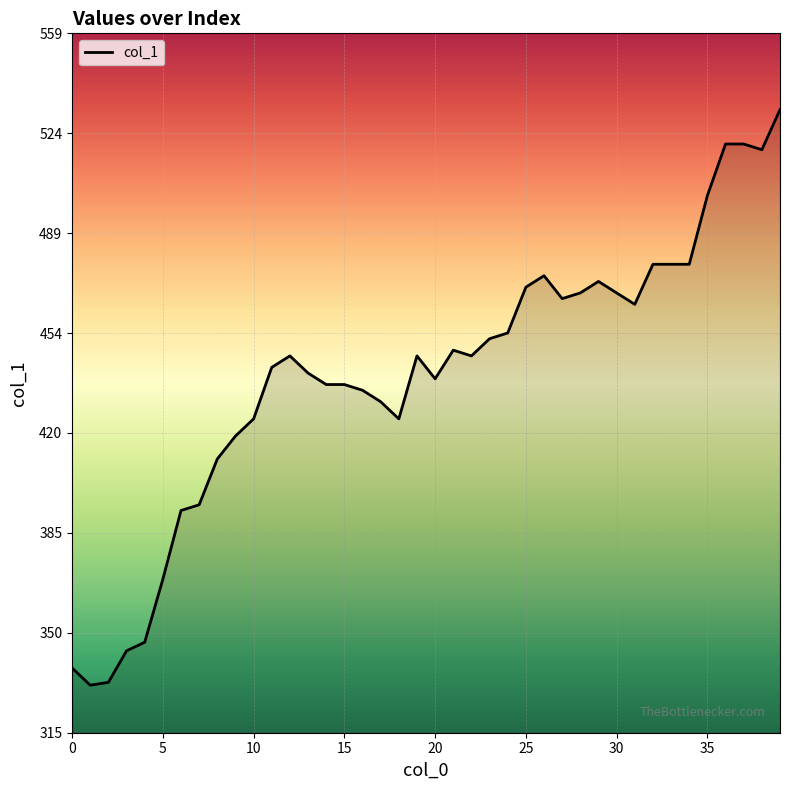

What is the maximum value shown in the chart?

533